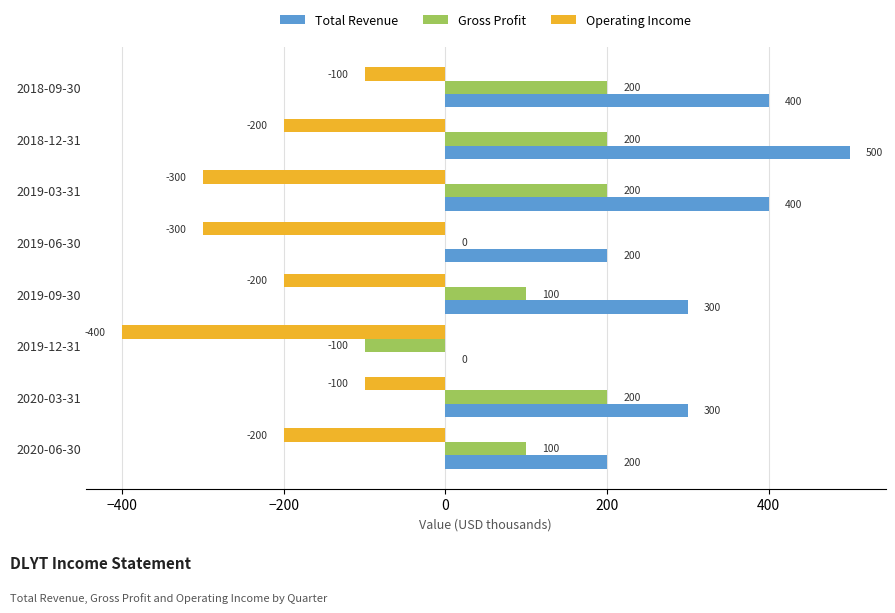

What is the sum of the Gross Profit values at 2019-09-30 and 2018-09-30?

300